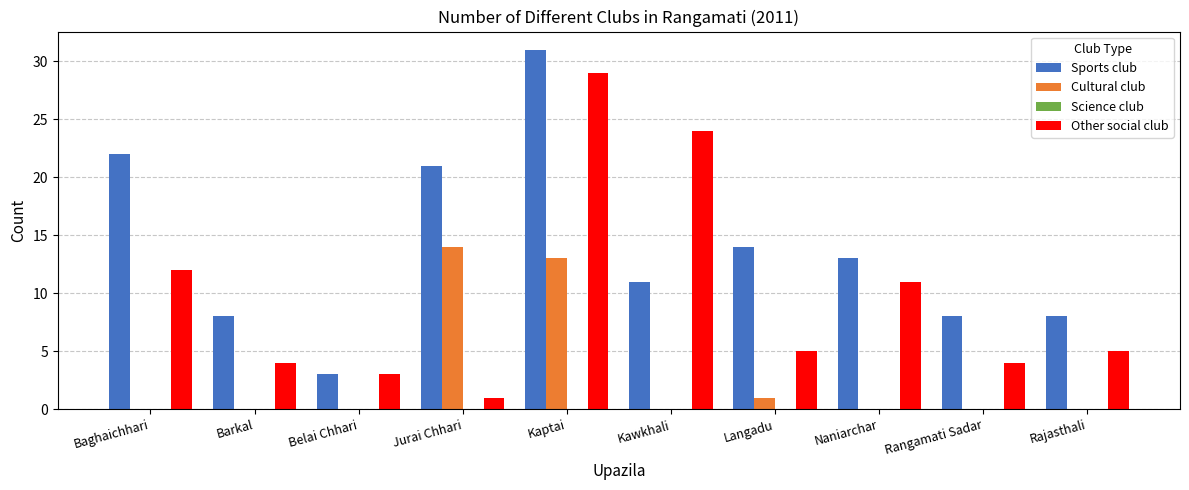

What is the sum of the Other social club values at Langadu and Belai Chhari?

8